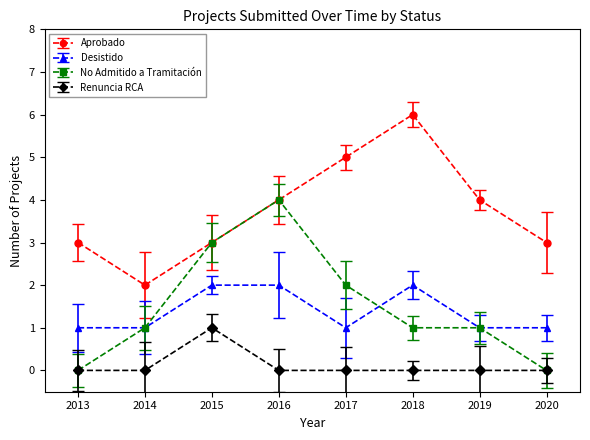

At which category is the sum across all series the highest?

2016